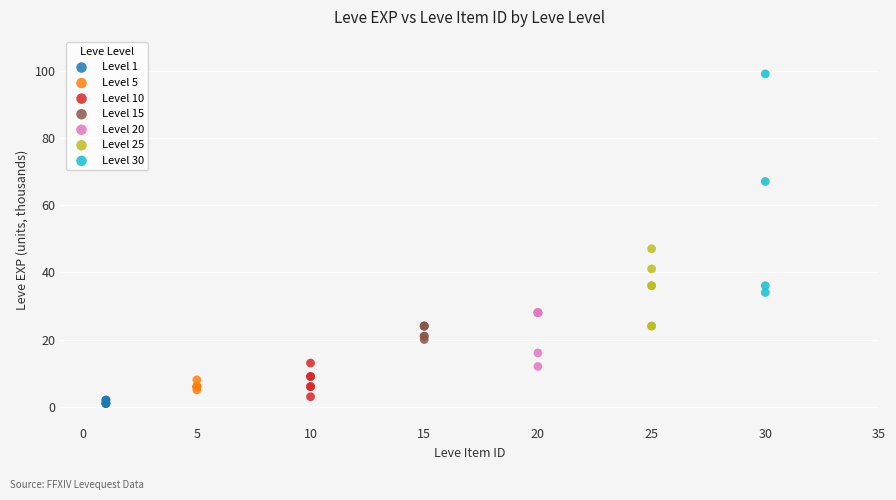

Which series contains the highest Y value?

Level 30